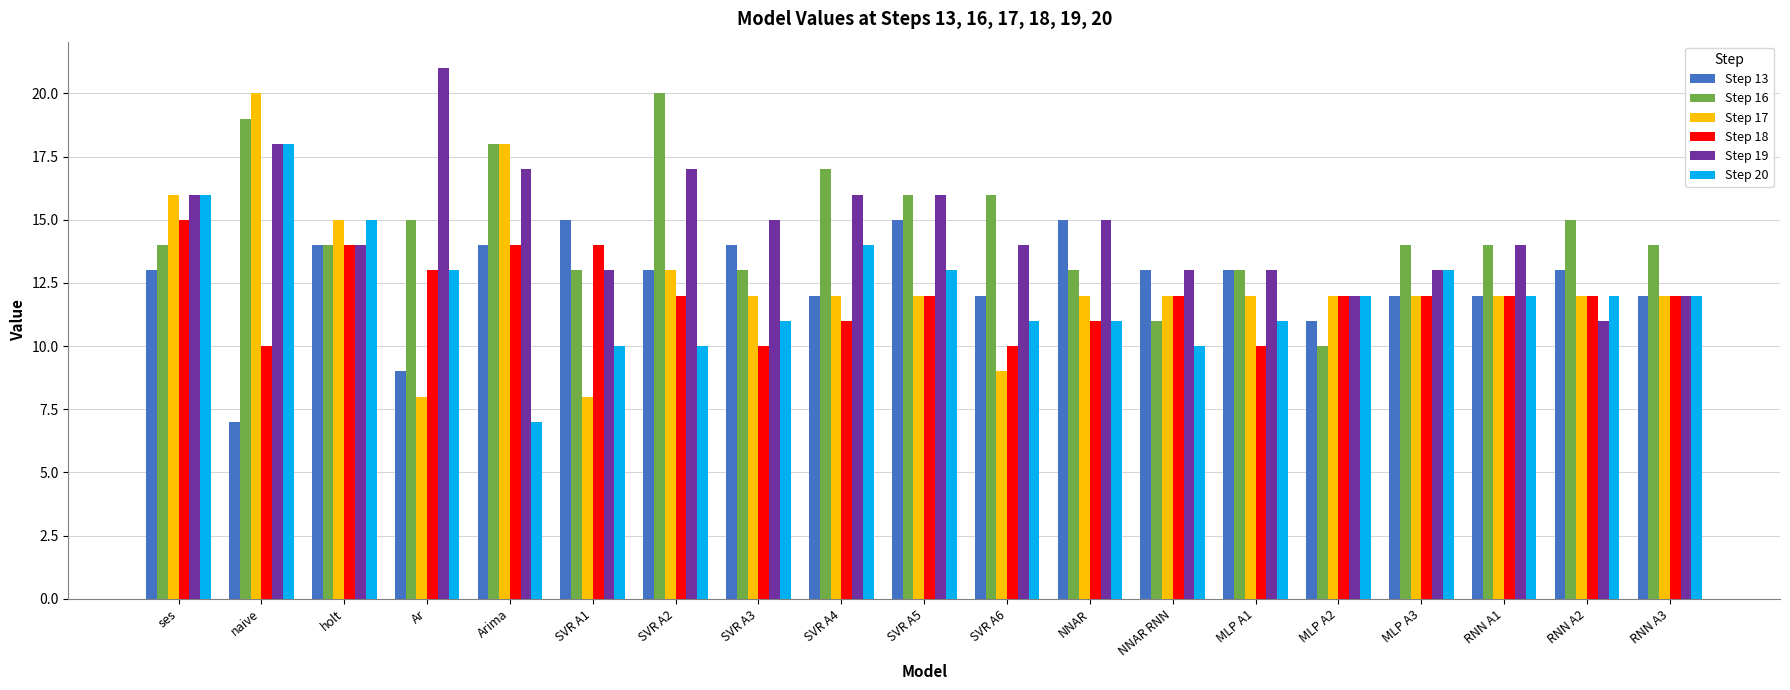

The Step 18 series shows 18 at RNN A3. True or false?

False